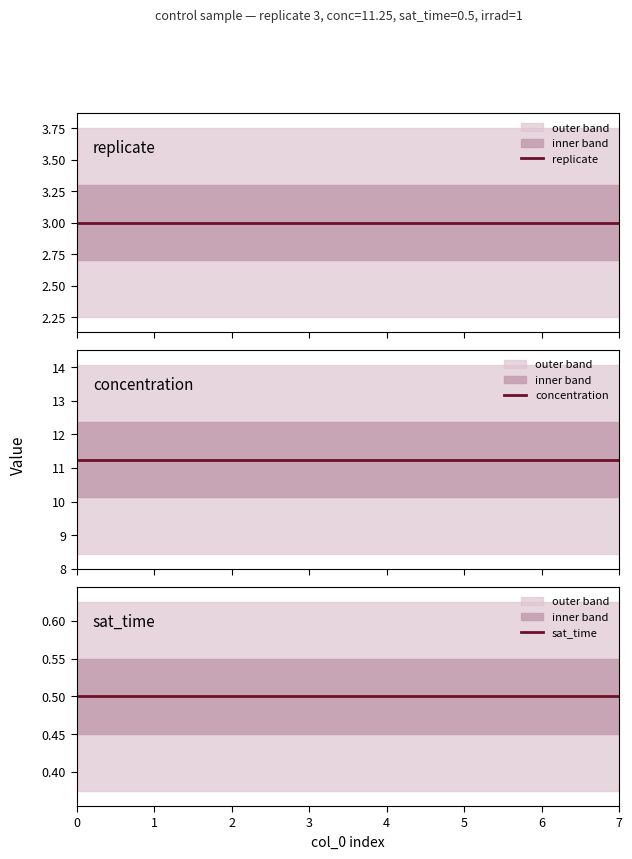

Is the value of sat_time at 3 greater than the value of replicate at 6?

No